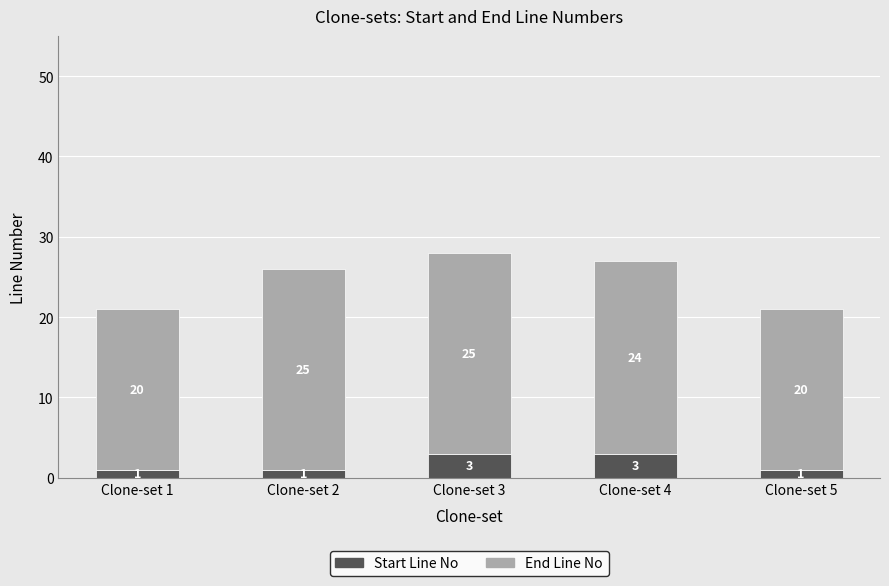

What is the average value of the Start Line No series?

2